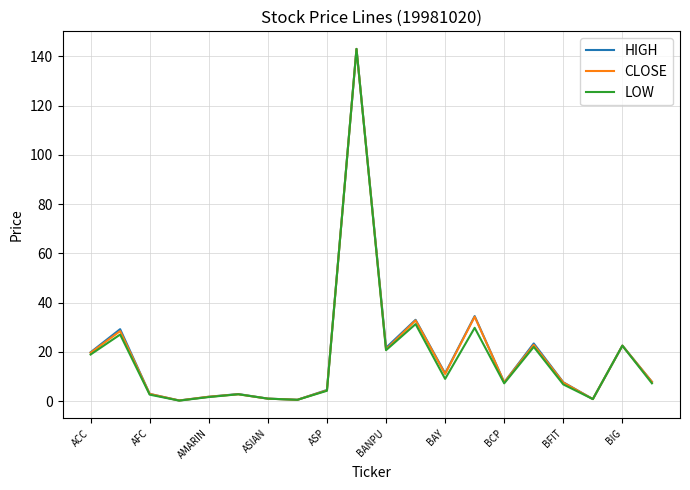

What is the highest value of the HIGH series?

143.0